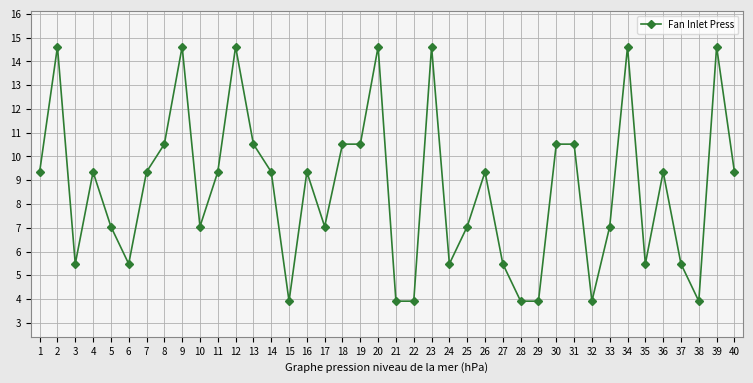

Between 19 and 4, which is larger?

19